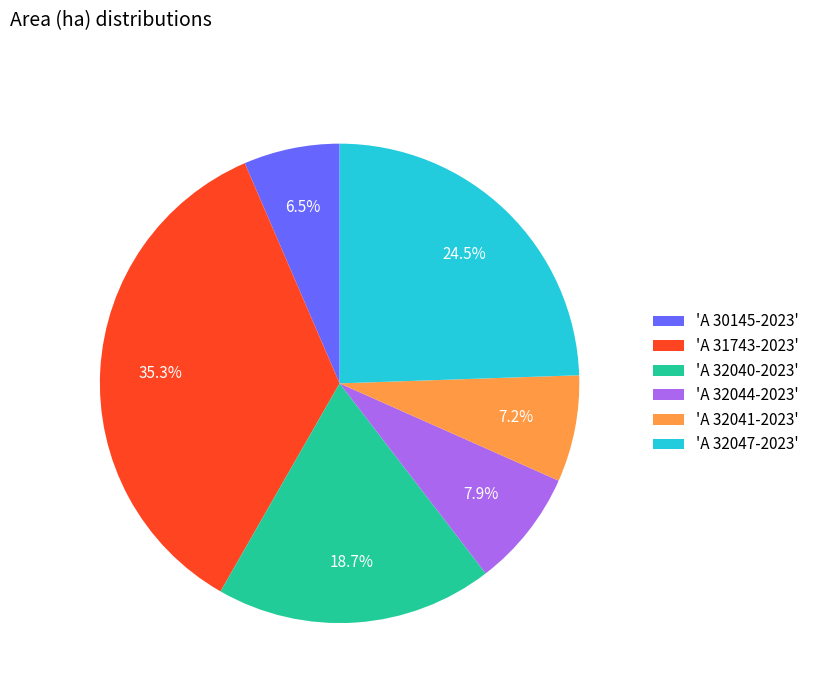

Rank the categories by value from lowest to highest.

'A 30145-2023', 'A 32041-2023', 'A 32044-2023', 'A 32040-2023', 'A 32047-2023', 'A 31743-2023'